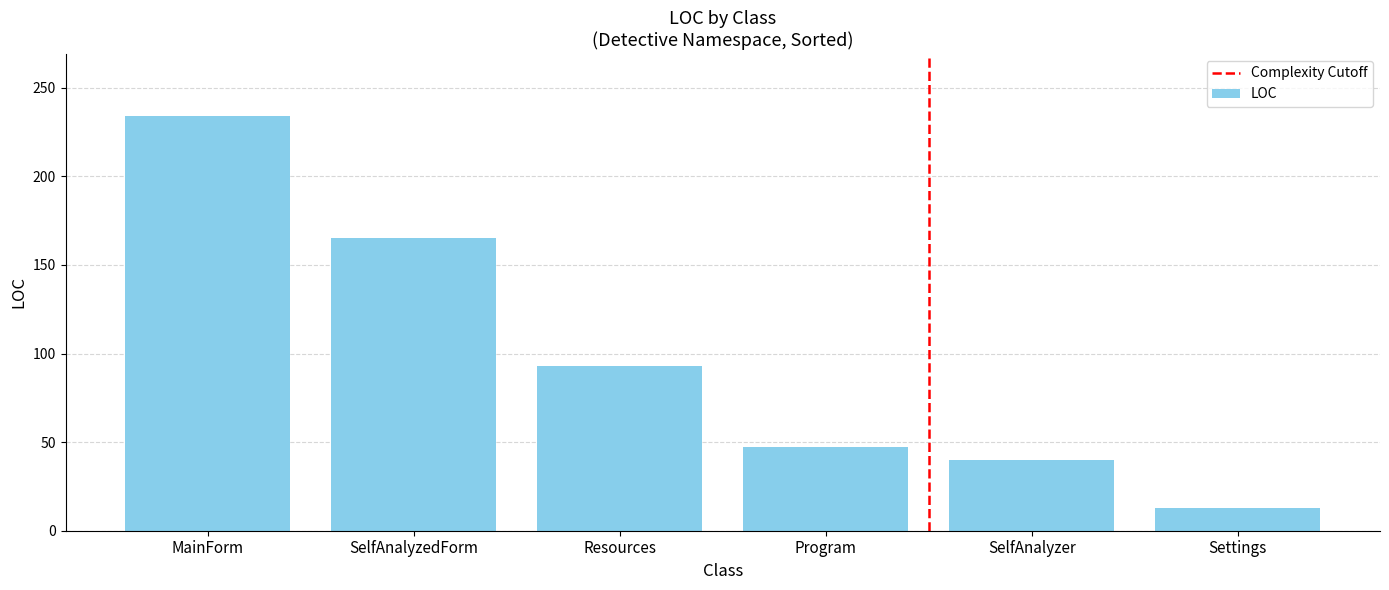

How many data points does each series have?

6